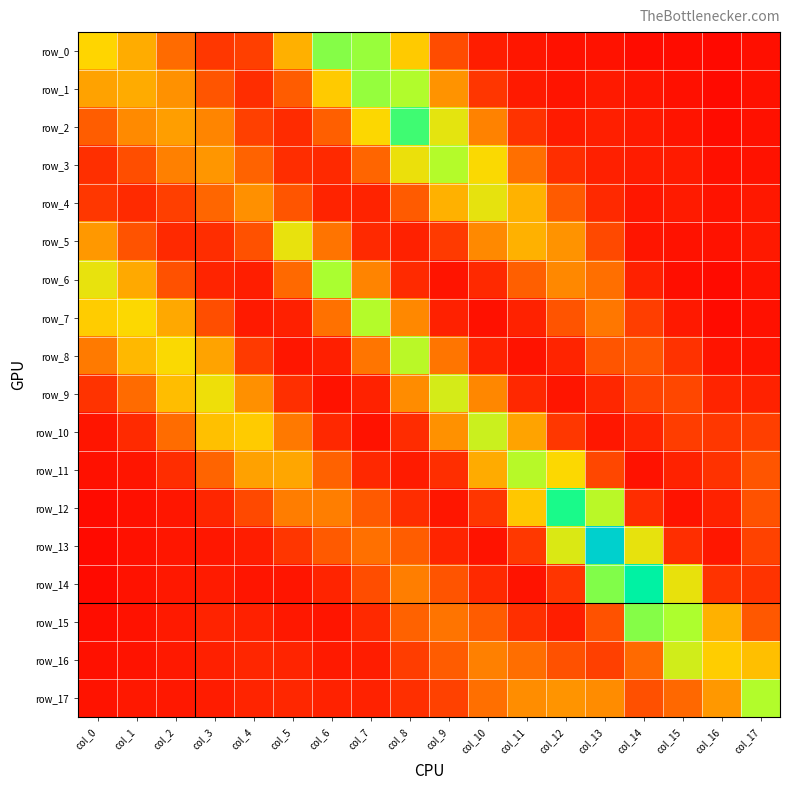

True or false: row_16 has a value of 0.0 at col_8.

False